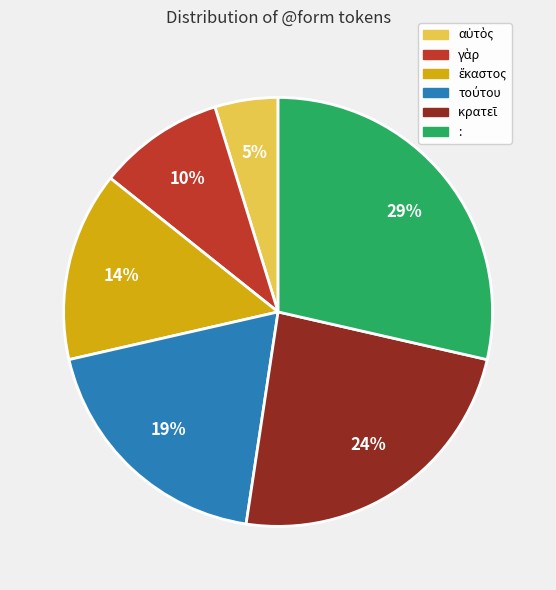

Is it true that : is 40% of the pie?

False